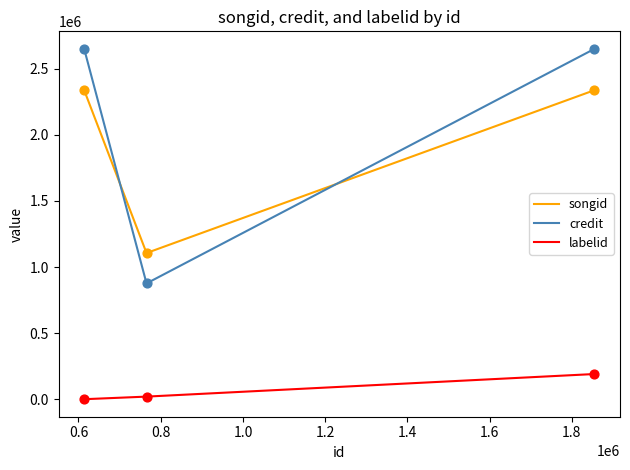

Which series has the largest range (max minus min)?

credit